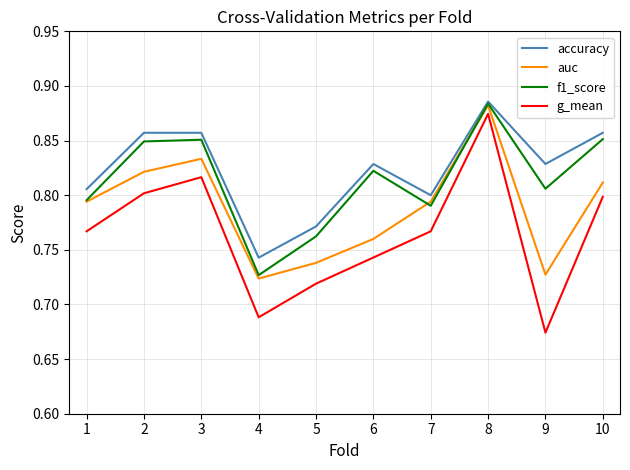

How many lines are shown in the chart?

4